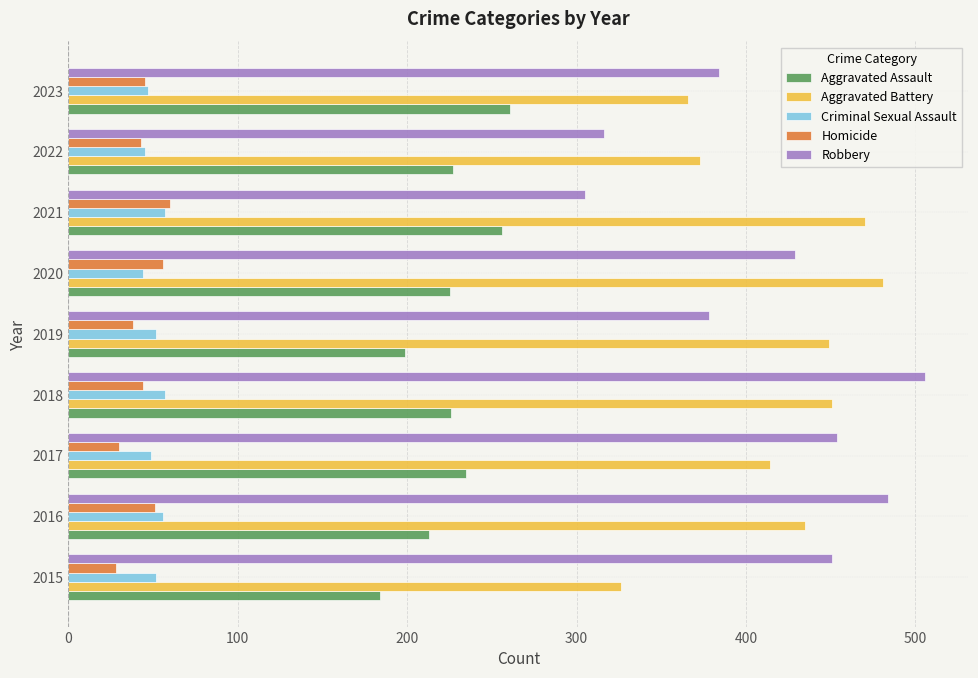

Which series has the widest spread of values?

Robbery